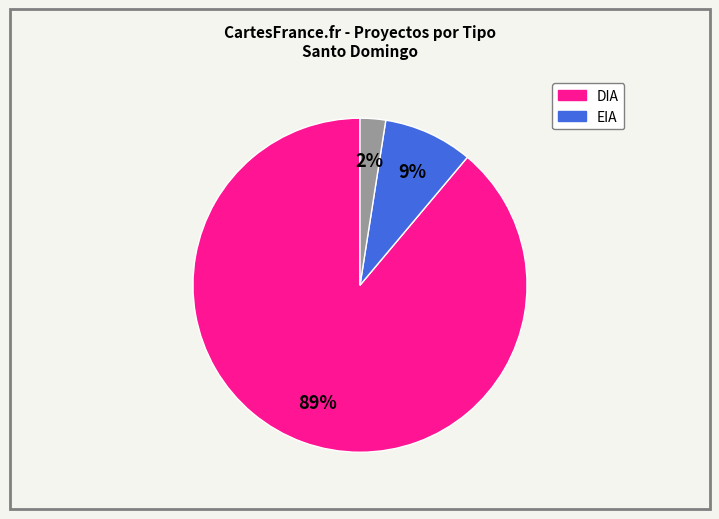

To the nearest percent, what is the average slice percentage?

33%